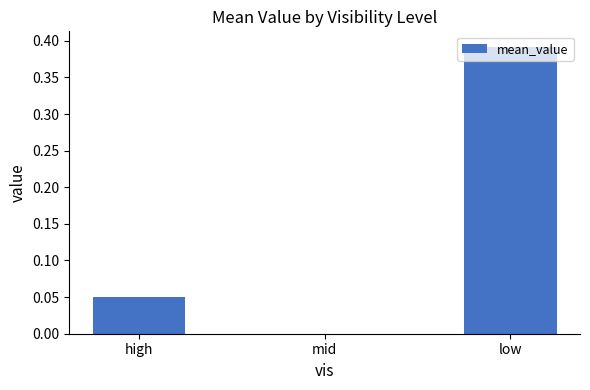

Reading right to left, extract all data points from this chart.

low=0.4	mid=-0.0	high=0.1